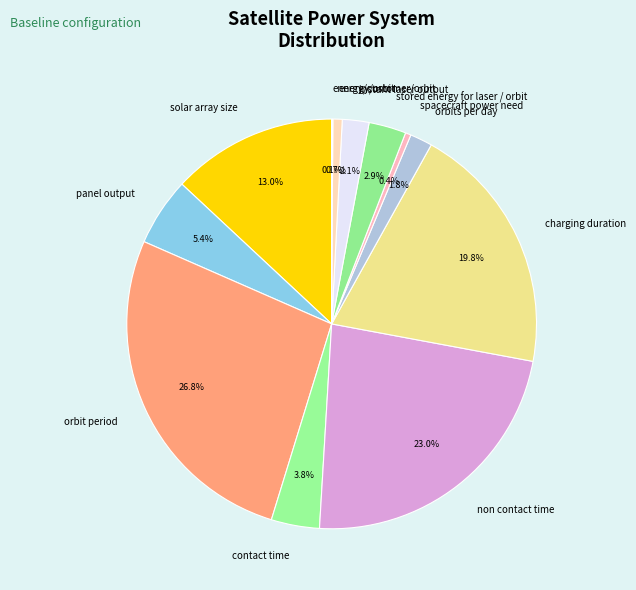

Between solar array size and spacecraft power need, which is larger?

solar array size